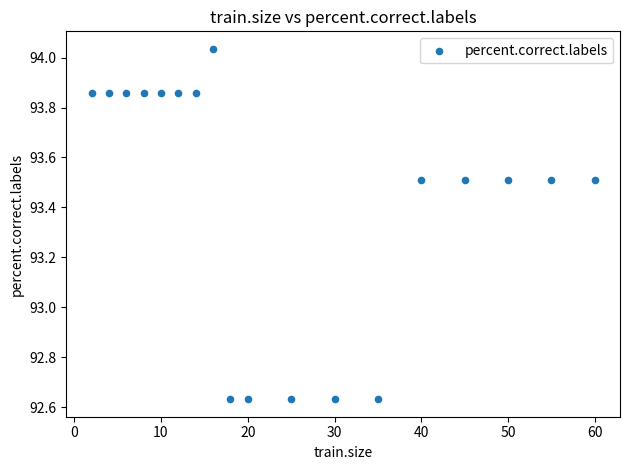

What is the range of X values (max minus min)?

58.0